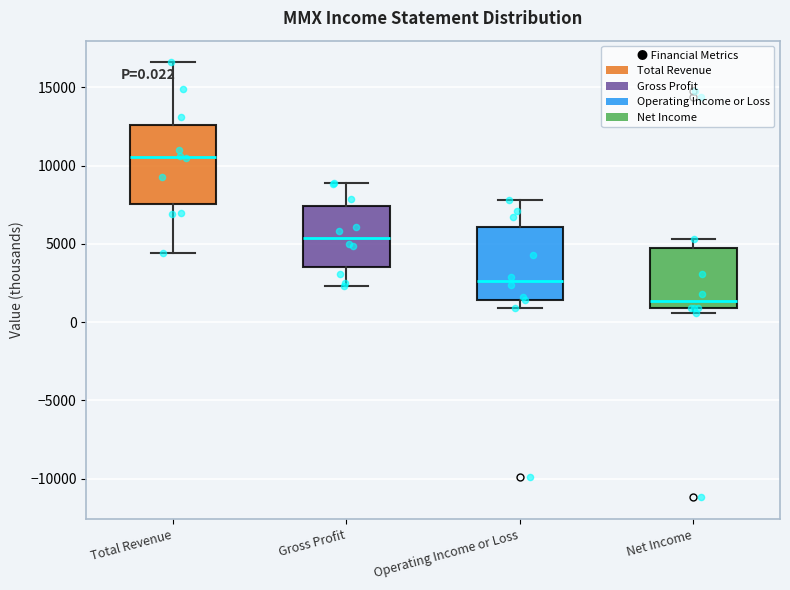

Which box's median line is the highest?

Total Revenue